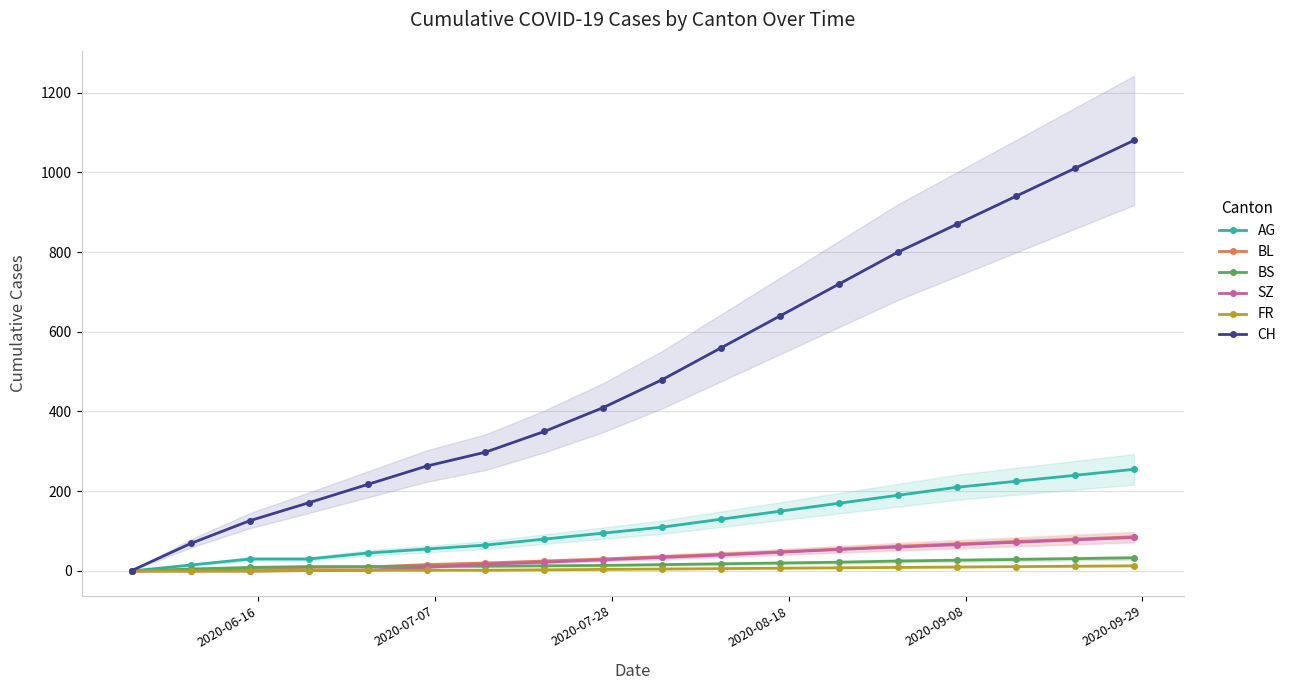

Does the chart have visible grid lines?

Yes